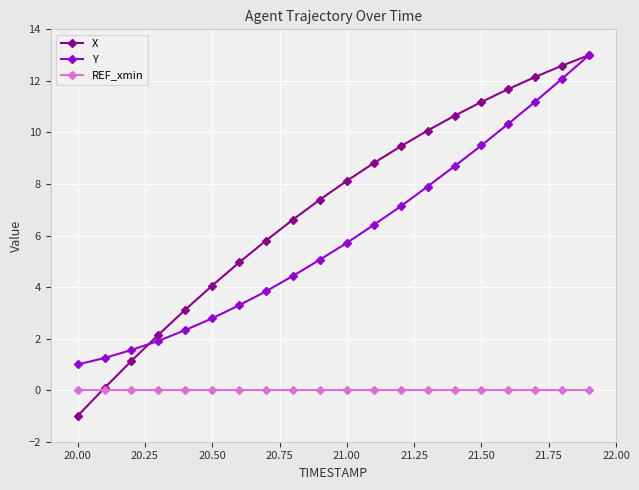

What is the value of the X point at the 10th from the left?

7.4